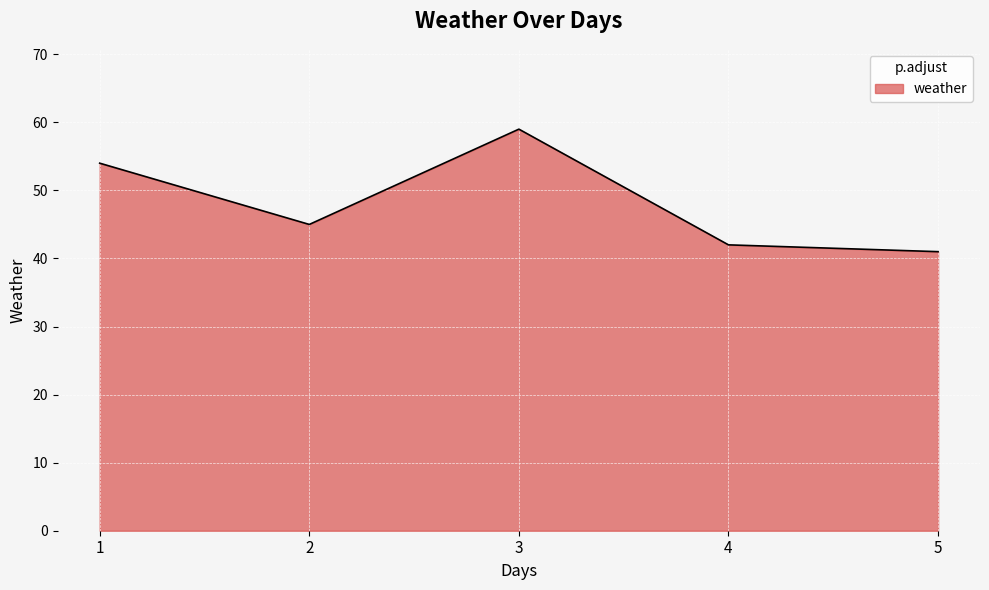

Reading left to right, what are all the values shown in this chart?

1=54	2=45	3=59	4=42	5=41